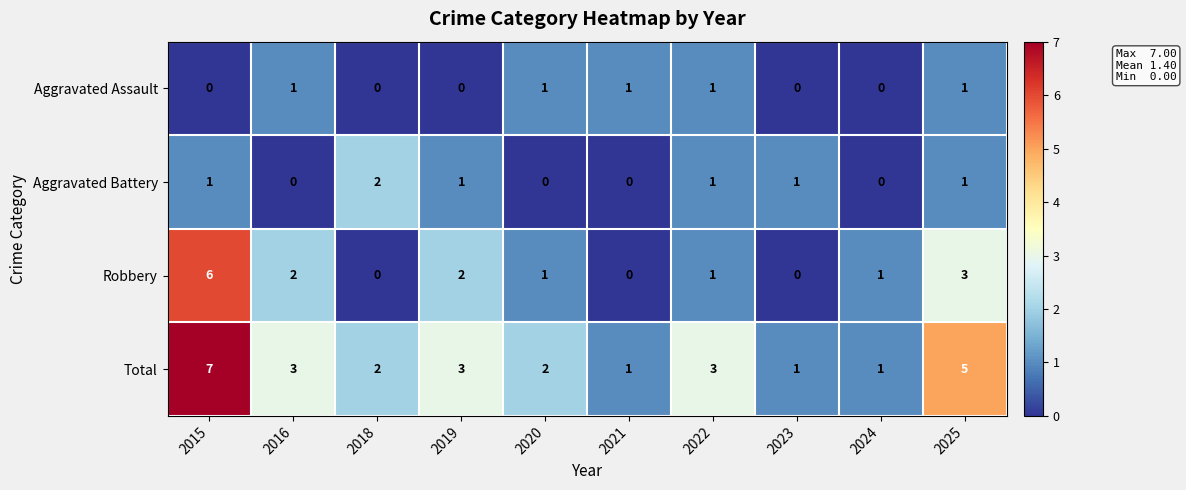

What is the total value across all series at 2025?

10